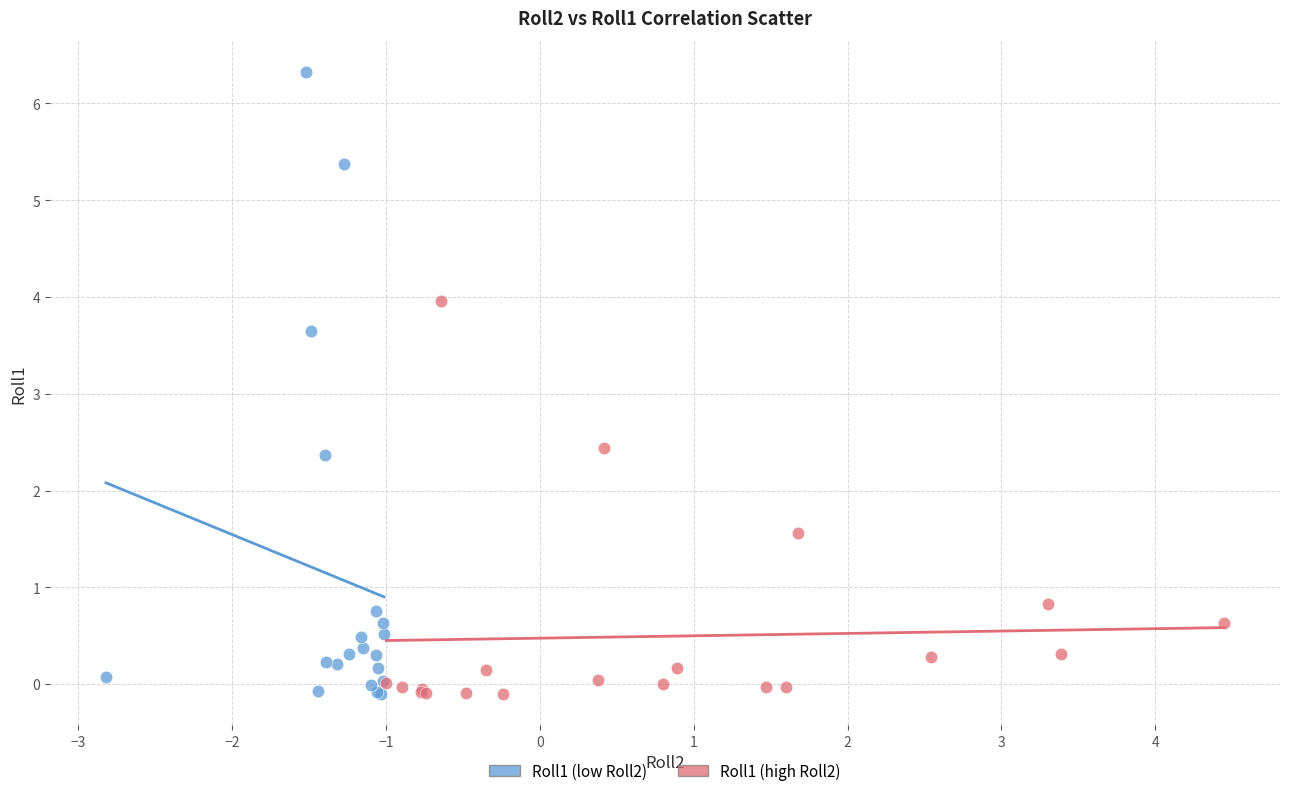

Which series has the largest Y range (max minus min)?

Roll1 (low Roll2)